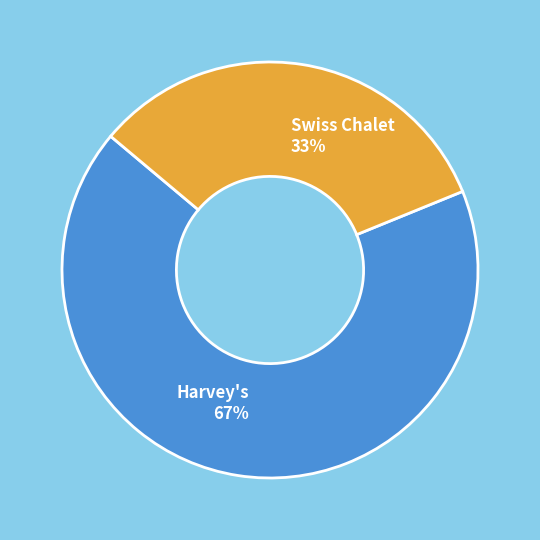

What percentage is the Swiss Chalet slice, to the nearest percent?

33%